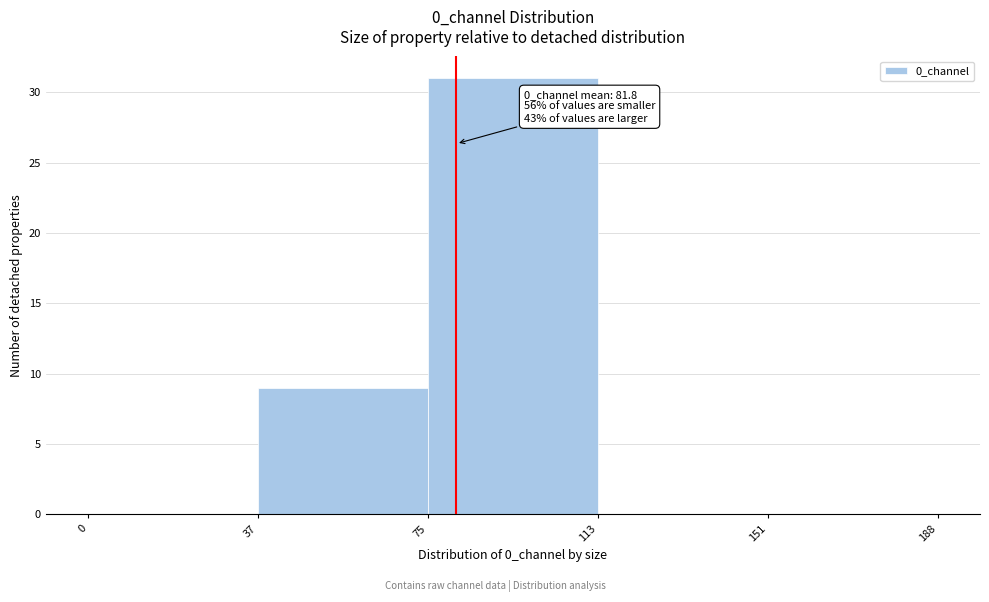

Which range on the x-axis has the tallest bar?

75 to 113